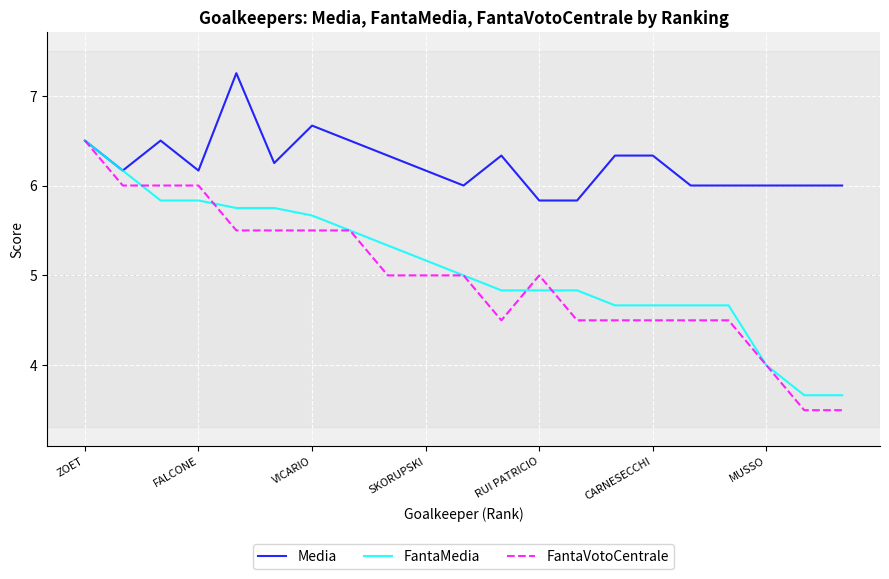

Which series has the largest total across all categories?

Media